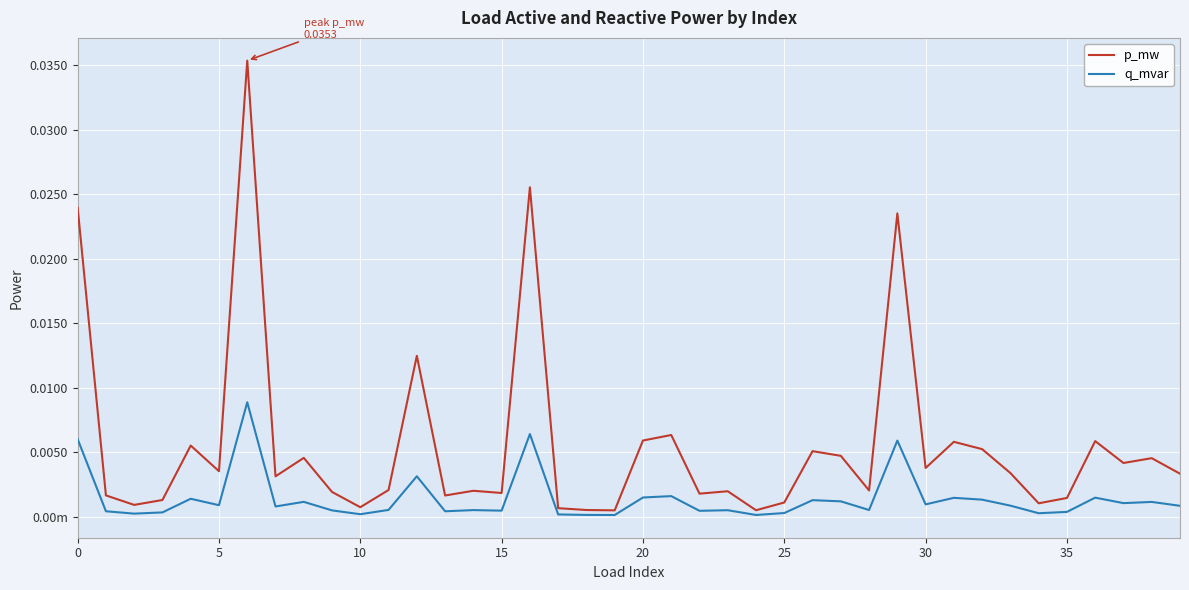

What are all the series names shown in the legend?

p_mw, q_mvar